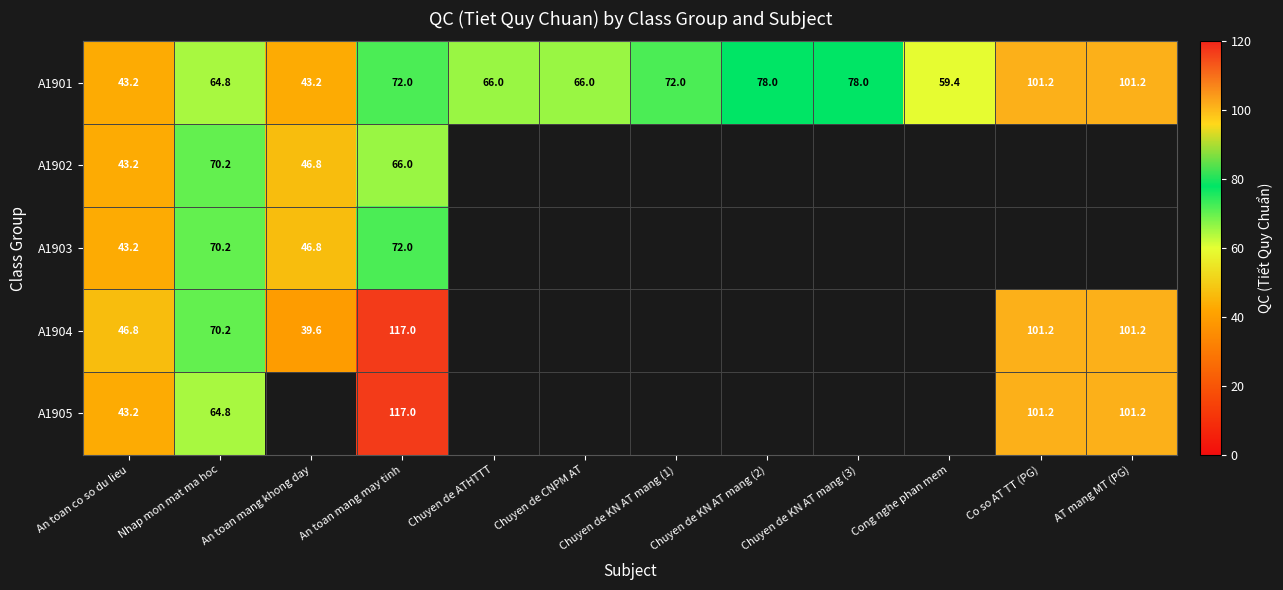

What is the sum of the A1901 values at An toan co so du lieu and Nhap mon mat ma hoc?

108.0